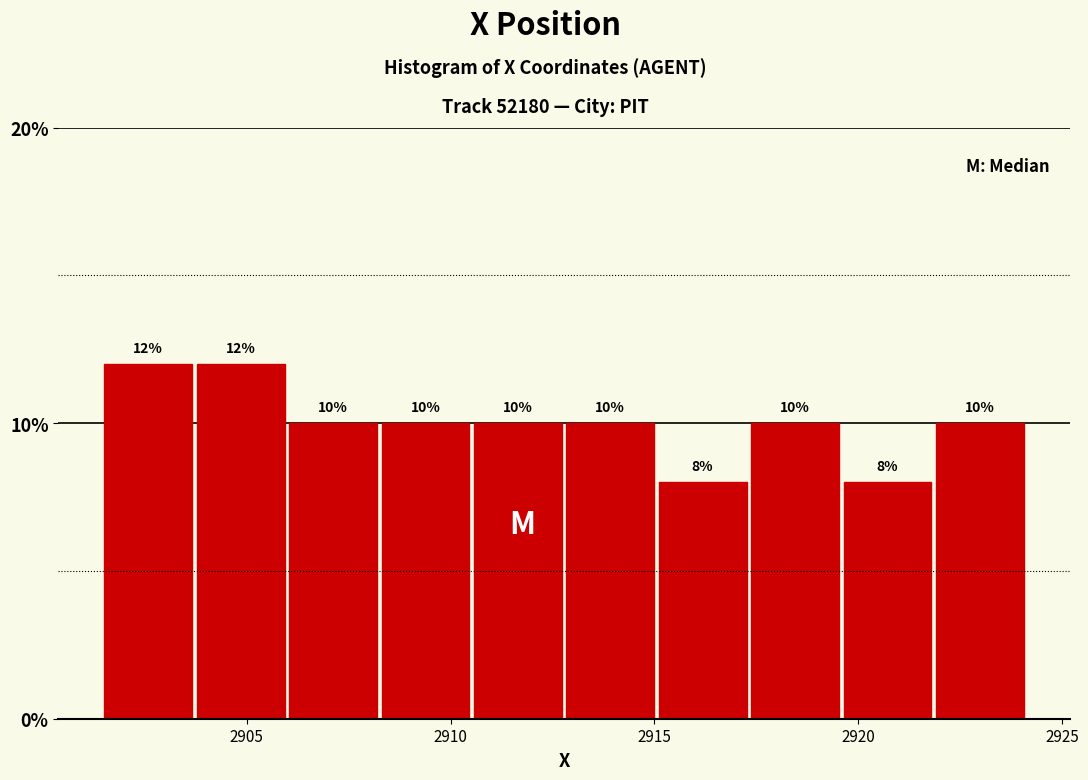

Reading left to right, list every bar in this chart as the range it spans on the x-axis followed by its height. The bar edges are not printed on the chart, so give them approximately, as read against the axis.

2901.5 to 2903.5: 12
2903.5 to 2906.0: 12
2906.0 to 2908.5: 10
2908.5 to 2910.5: 10
2910.5 to 2913.0: 10
2913.0 to 2915.0: 10
2915.0 to 2917.5: 8
2917.5 to 2919.5: 10
2919.5 to 2922.0: 8
2922.0 to 2924.0: 10